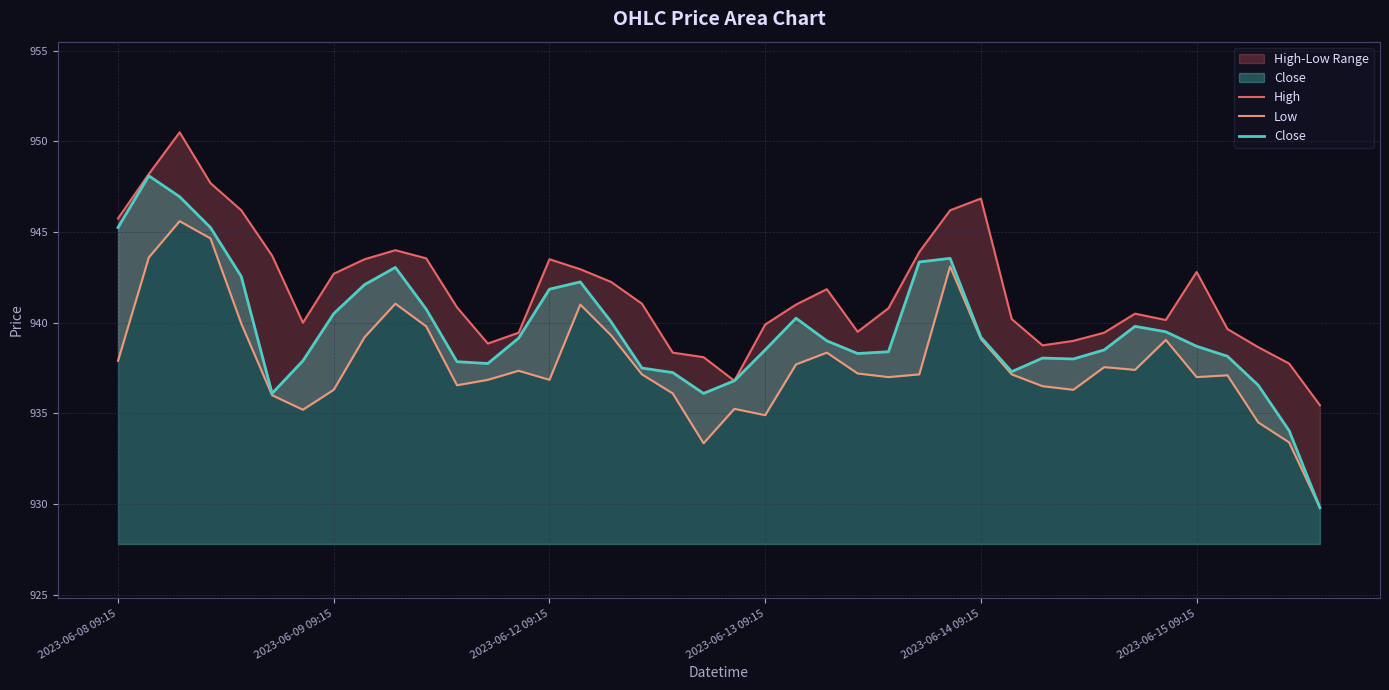

True or false: Close has a value of 945.2 at 2023-06-08 09:15.

True